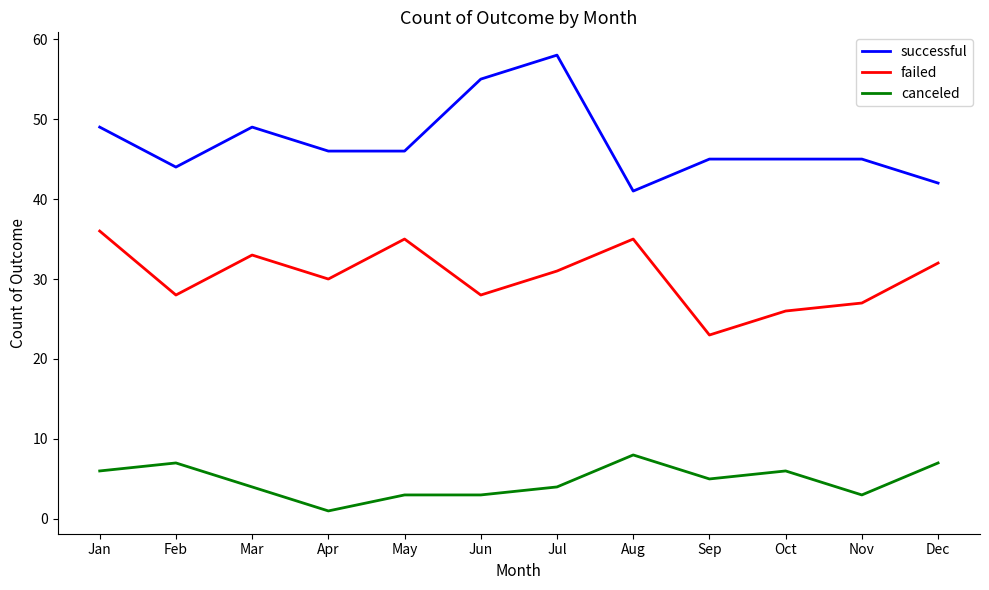

At how many categories does at least one series exceed 8?

12